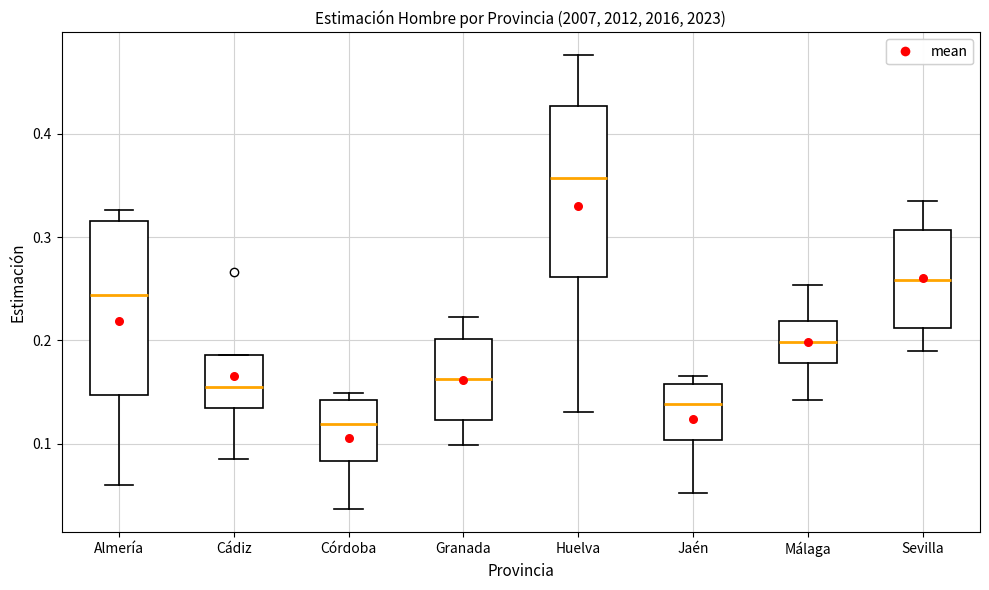

Which box's median line is the lowest?

Córdoba